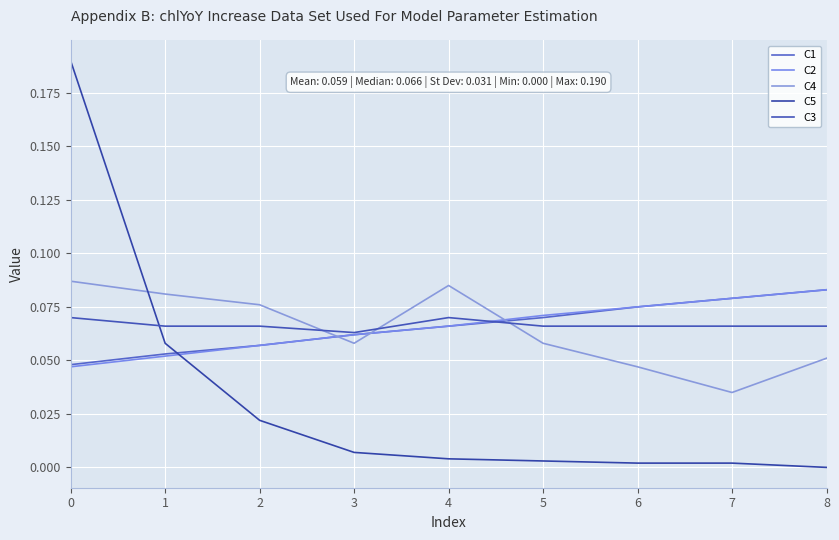

At 1, list the series in order from smallest to largest.

C2, C1, C5, C3, C4